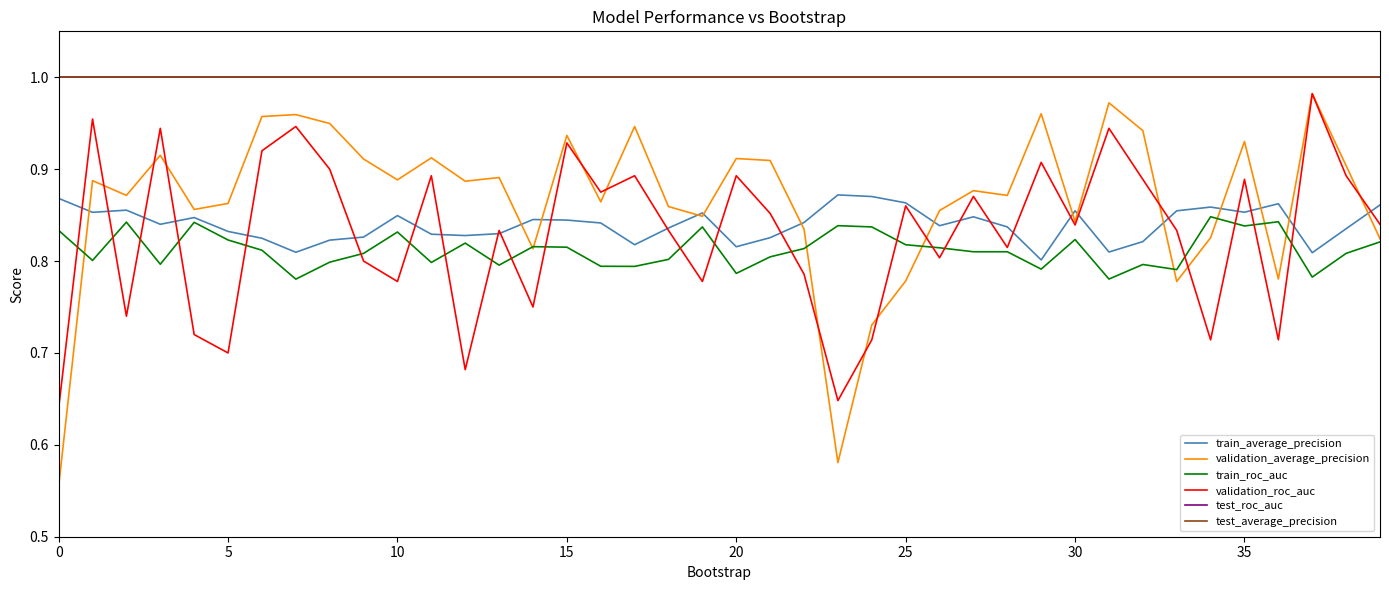

What is the value of the test_average_precision point at the 5th from the left?

1.0